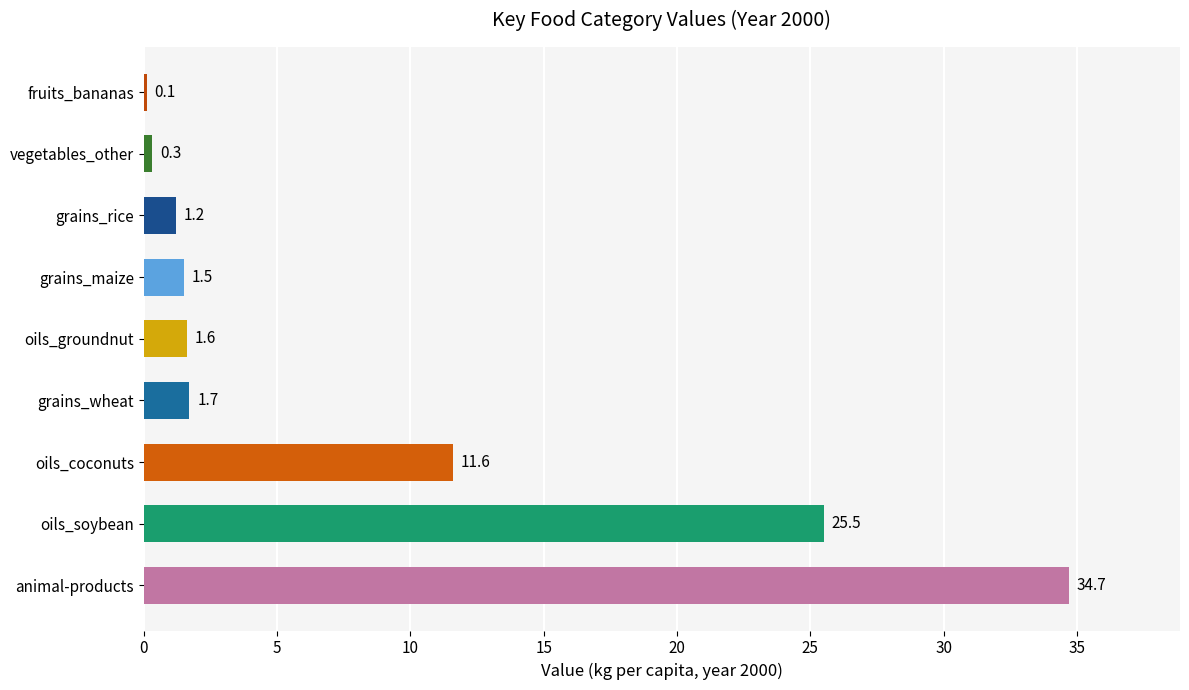

The chart shows a value of -0.4 at 1978. True or false?

False